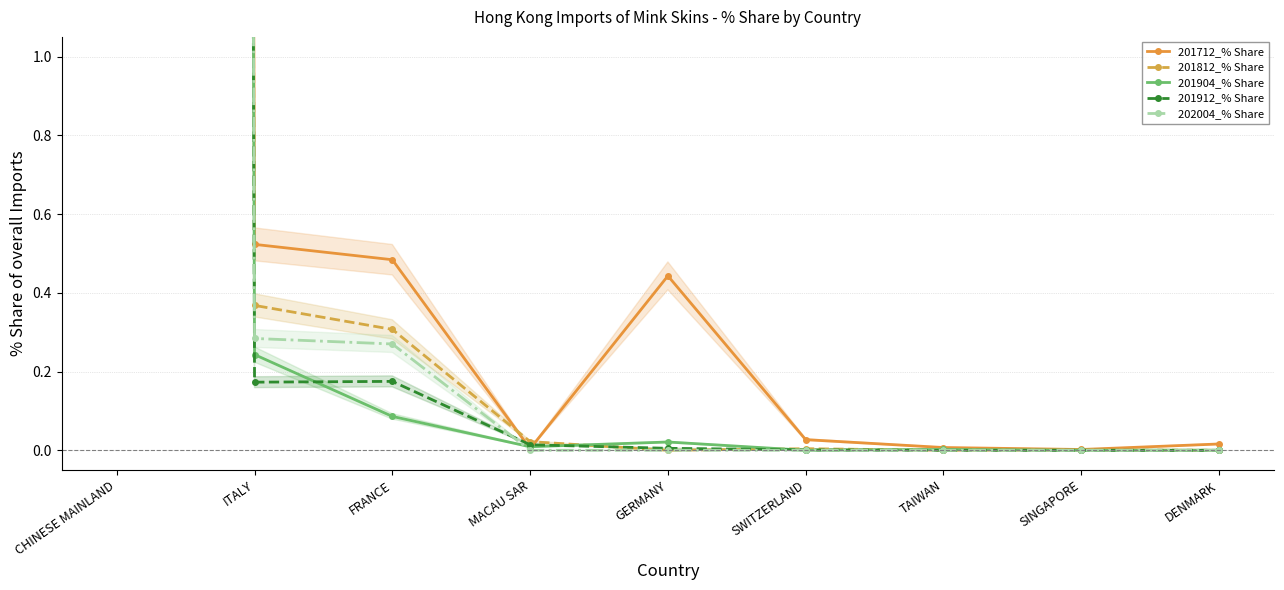

After their last crossing, which series has the higher values: 201904_% Share or 201912_% Share?

201904_% Share